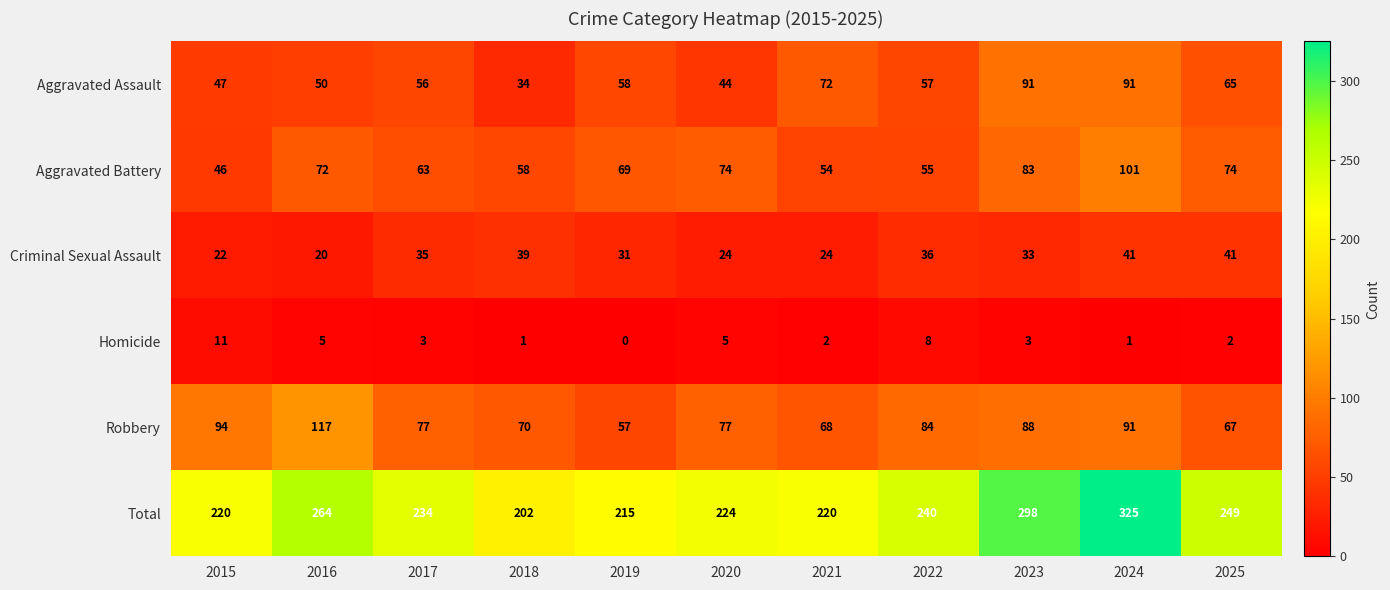

What is the sum of all Homicide values?

41